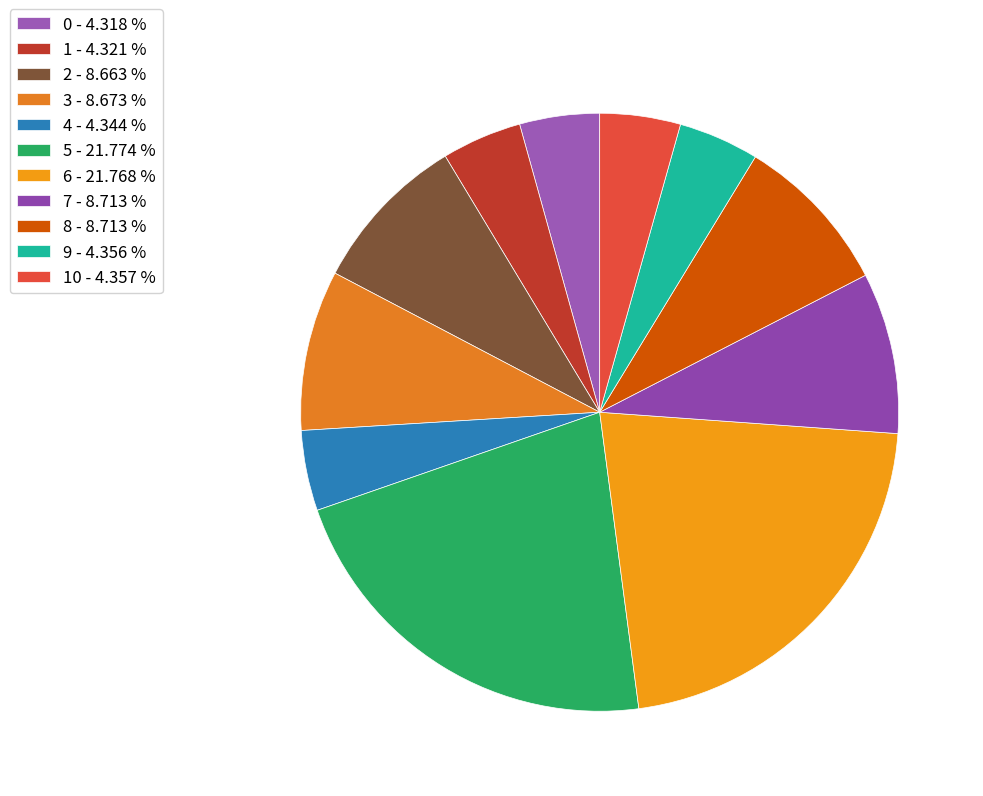

To the nearest percent, what is the average slice percentage?

9%